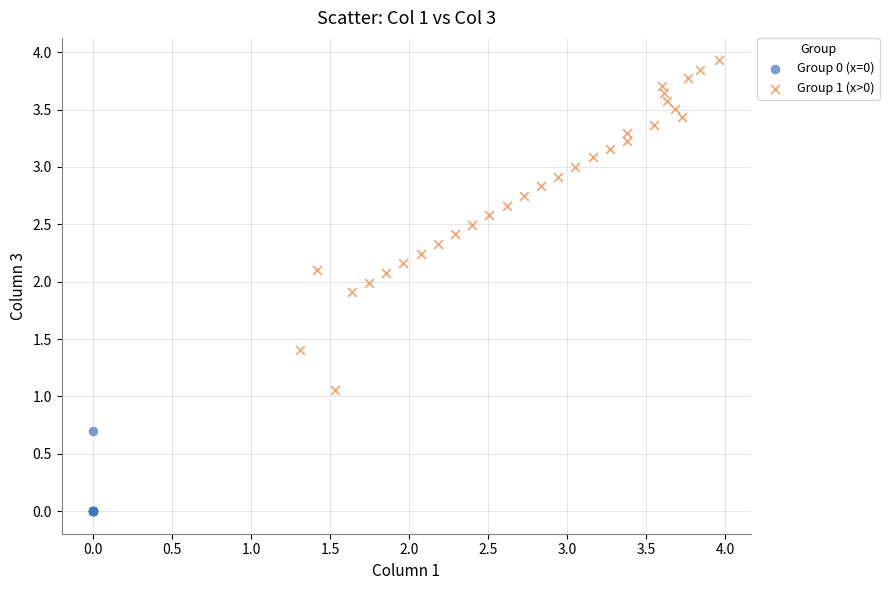

Which series has the largest Y range (max minus min)?

Group 1 (x>0)